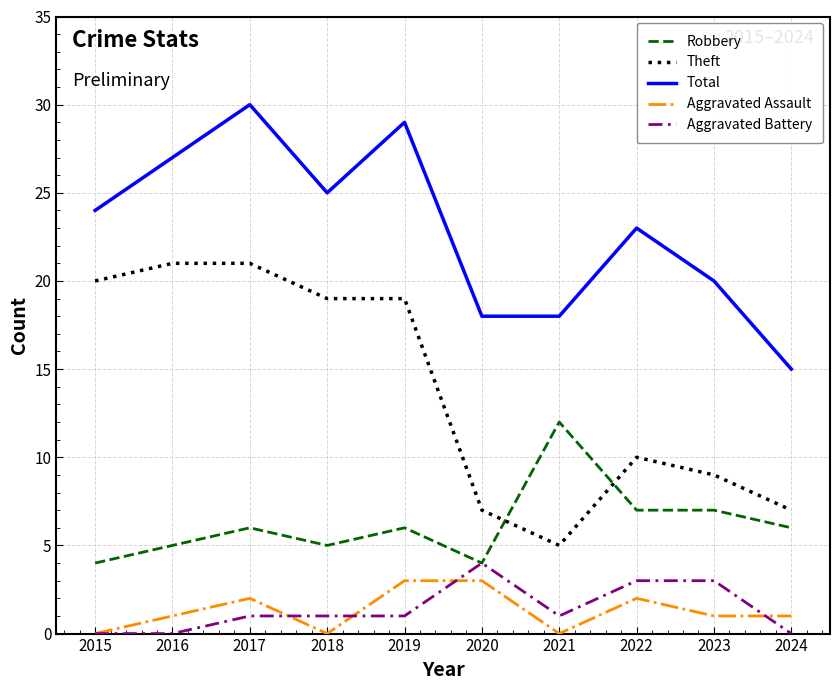

What are all the series names shown in the legend?

Robbery, Theft, Total, Aggravated Assault, Aggravated Battery